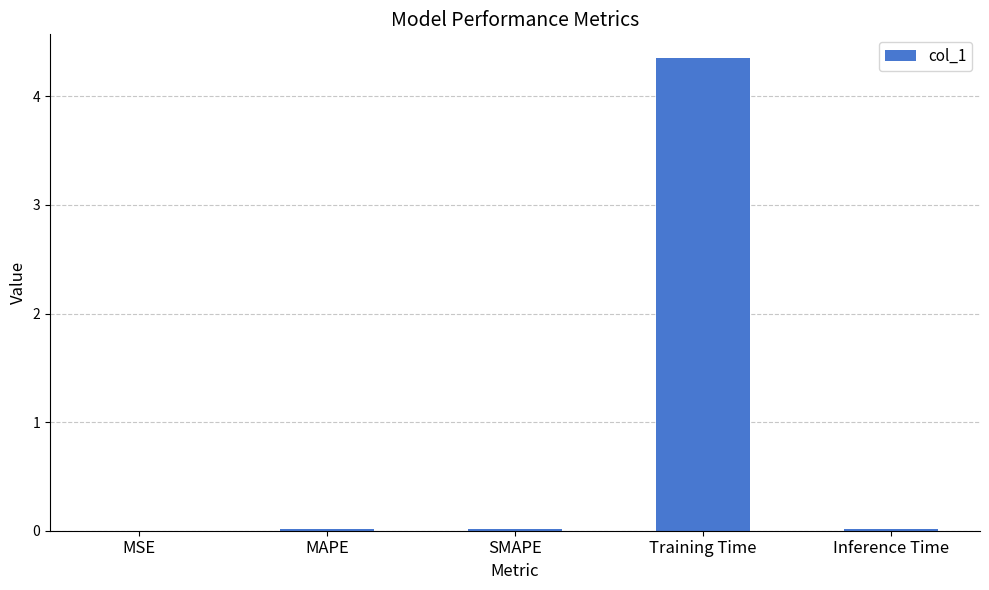

Which category has the highest value across all series?

Training Time